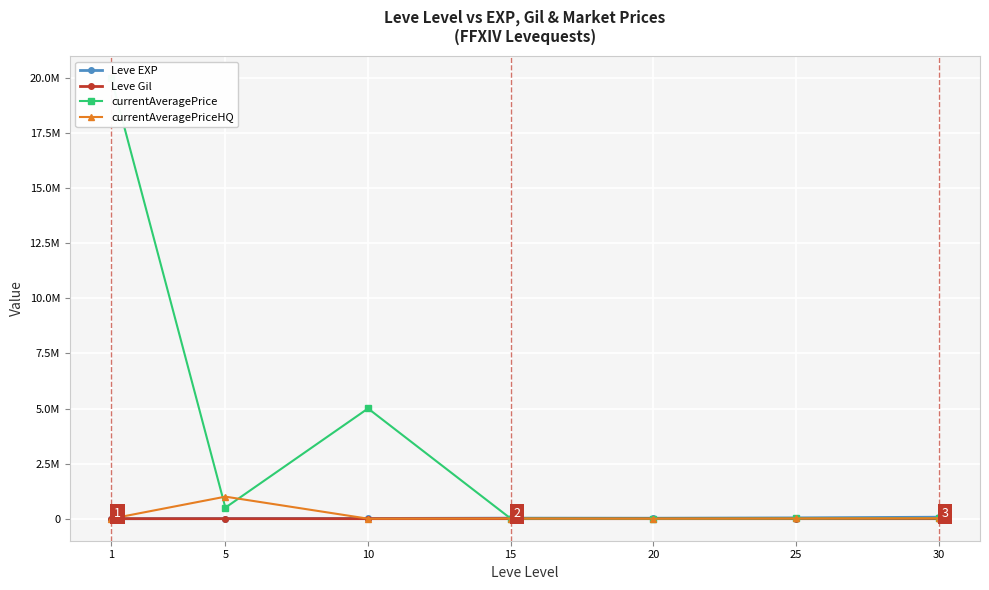

At which category is the sum across all series the highest?

1